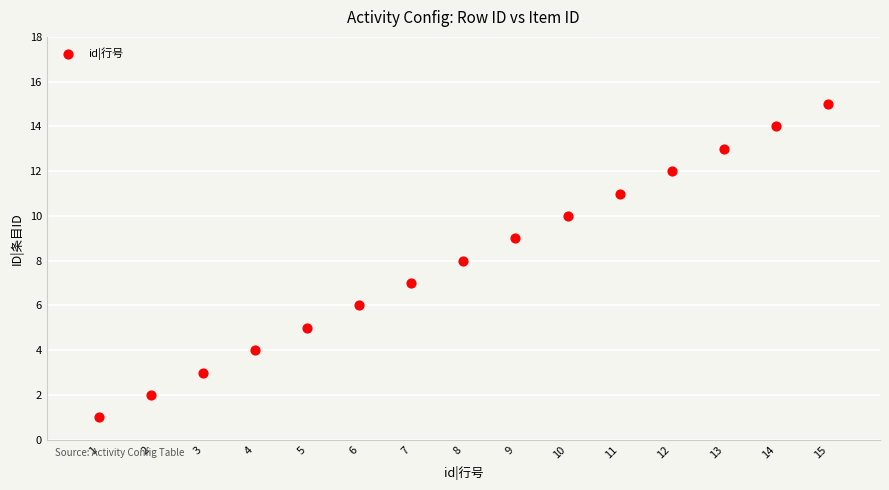

What is the range of X values (max minus min)?

14